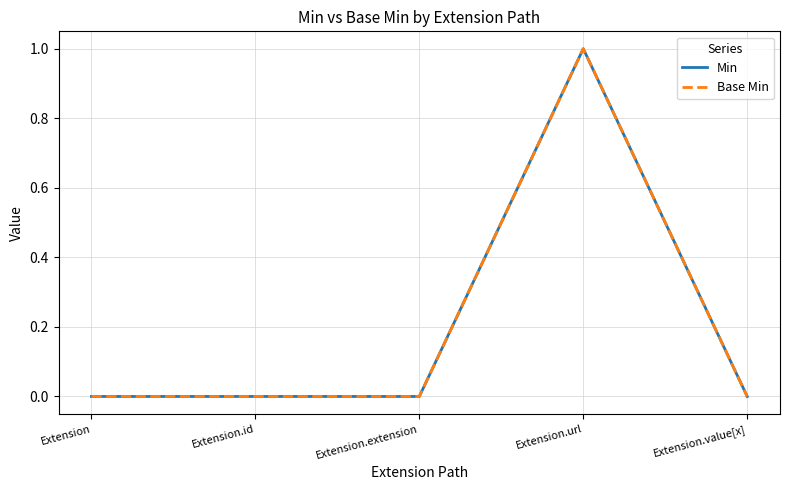

Is this an area chart (filled region under the line)?

No